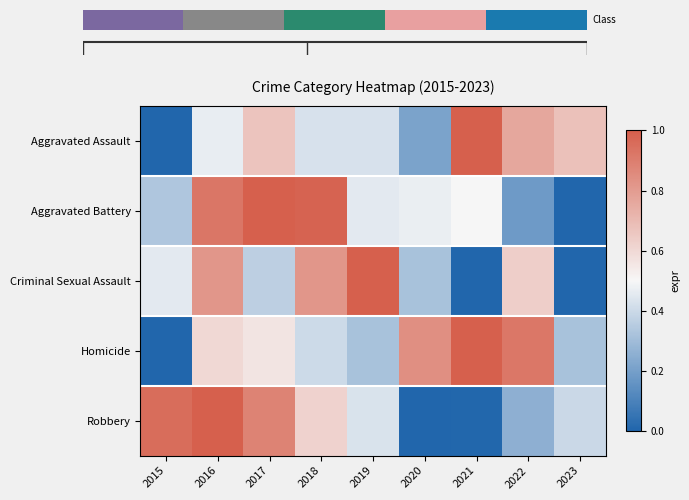

Rank the categories by Aggravated Assault value from lowest to highest.

2015, 2020, 2018, 2019, 2016, 2017, 2023, 2022, 2021